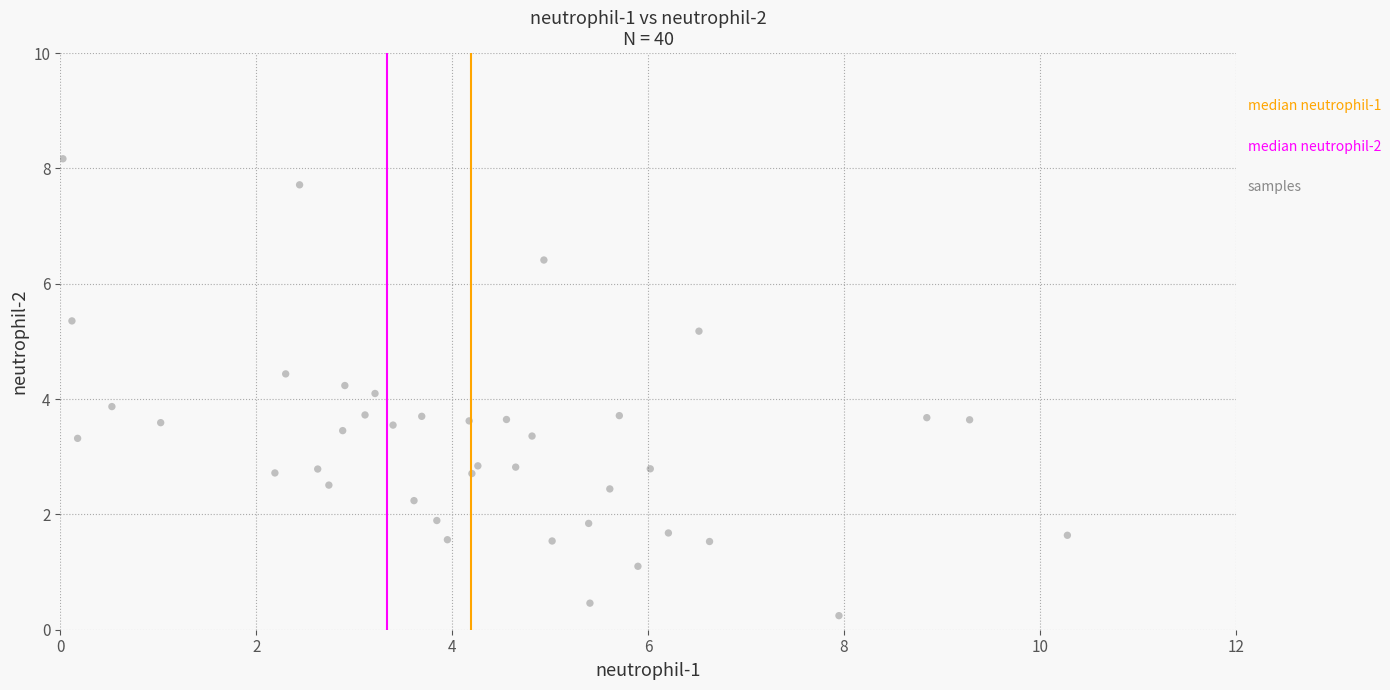

What is the range of X values (max minus min)?

10.3